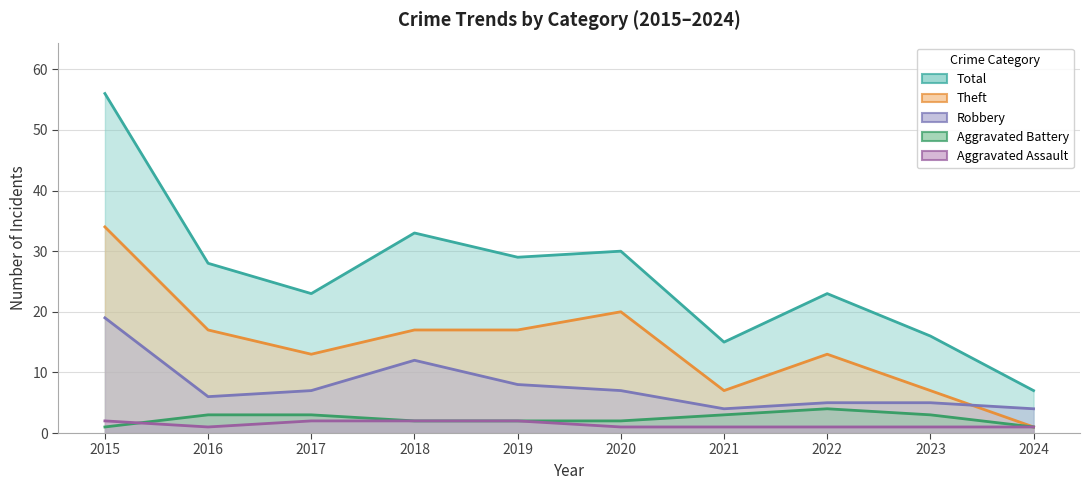

How many data points in Total are less than 28?

5